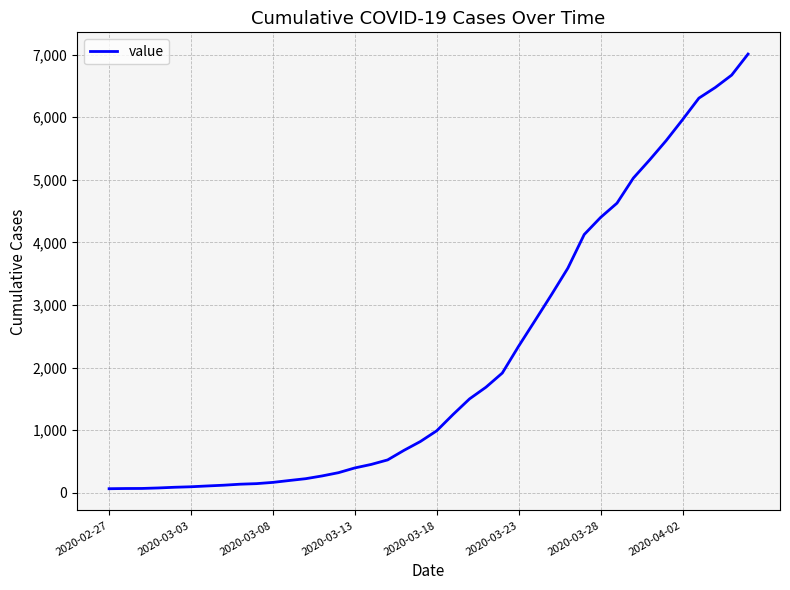

What is the difference between the maximum and minimum values?

6944